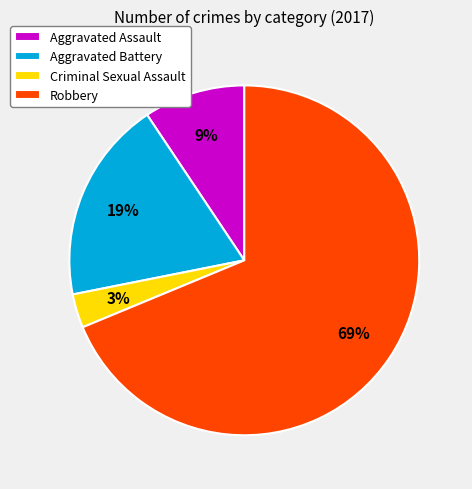

How many segments does this pie chart have?

4